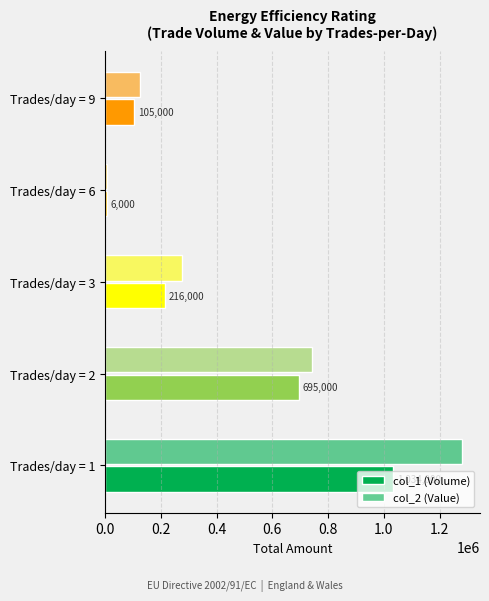

How many data points does each series have?

5